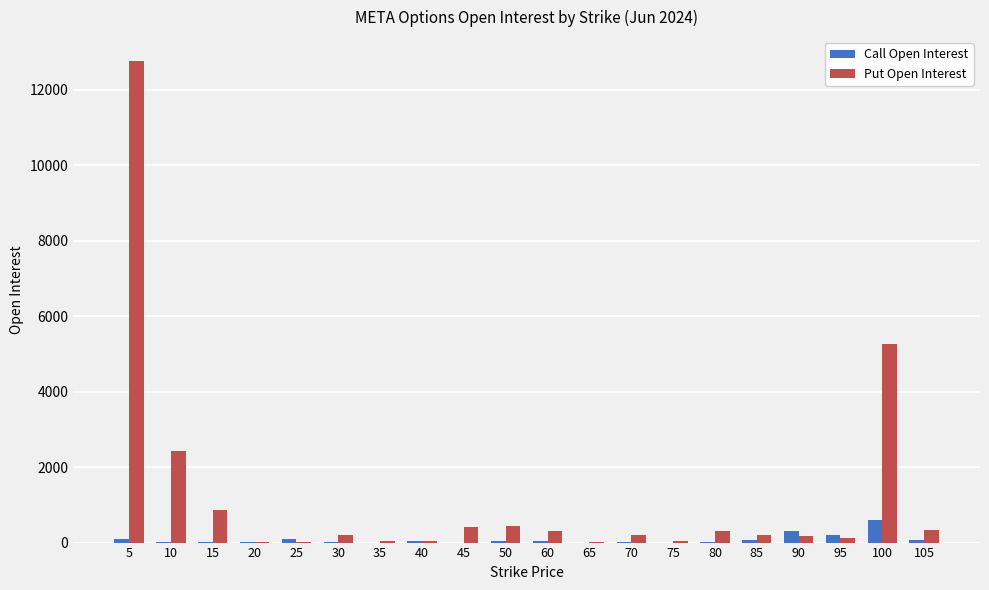

What is the difference between the Put Open Interest values at 105 and 70?

132